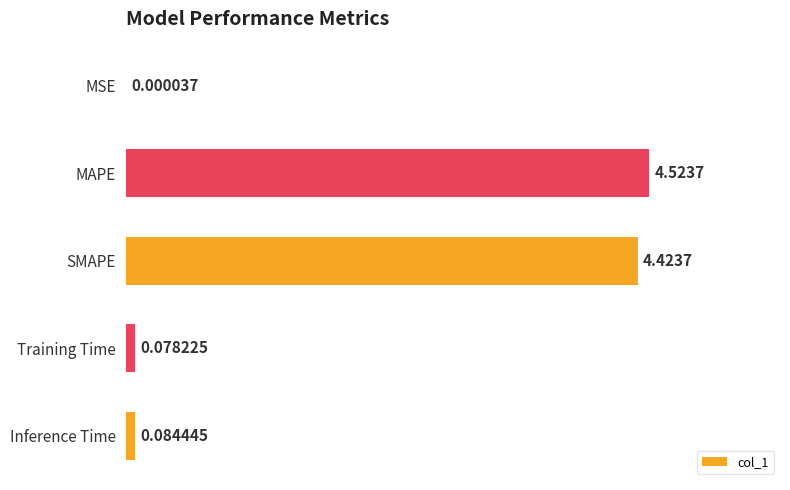

What is the sum of all values?

9.1